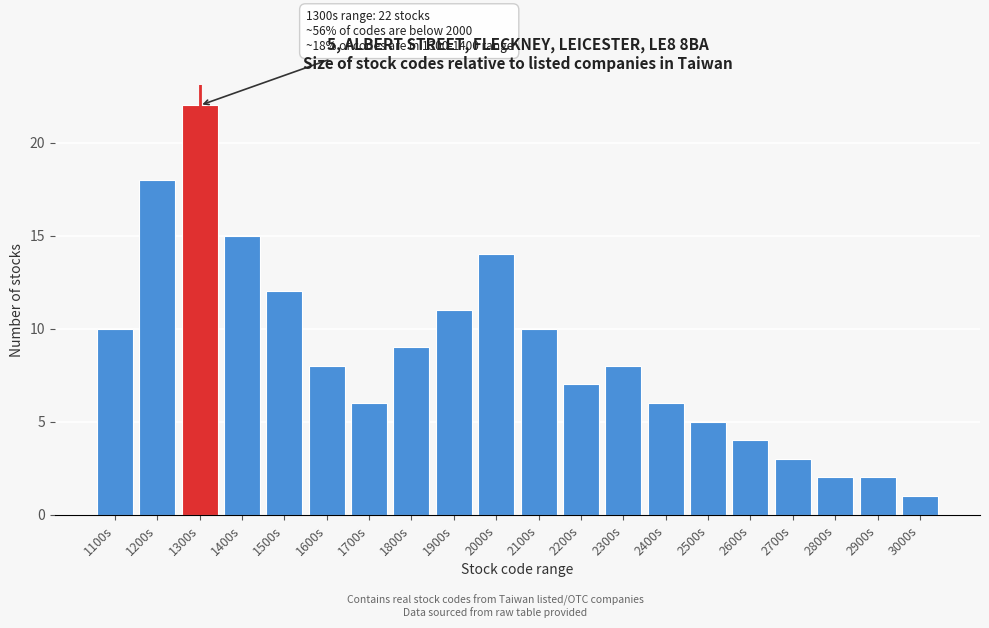

Reading left to right, list all the values displayed in this chart.

10	18	22	15	12	8	6	9	11	14	10	7	8	6	5	4	3	2	2	1